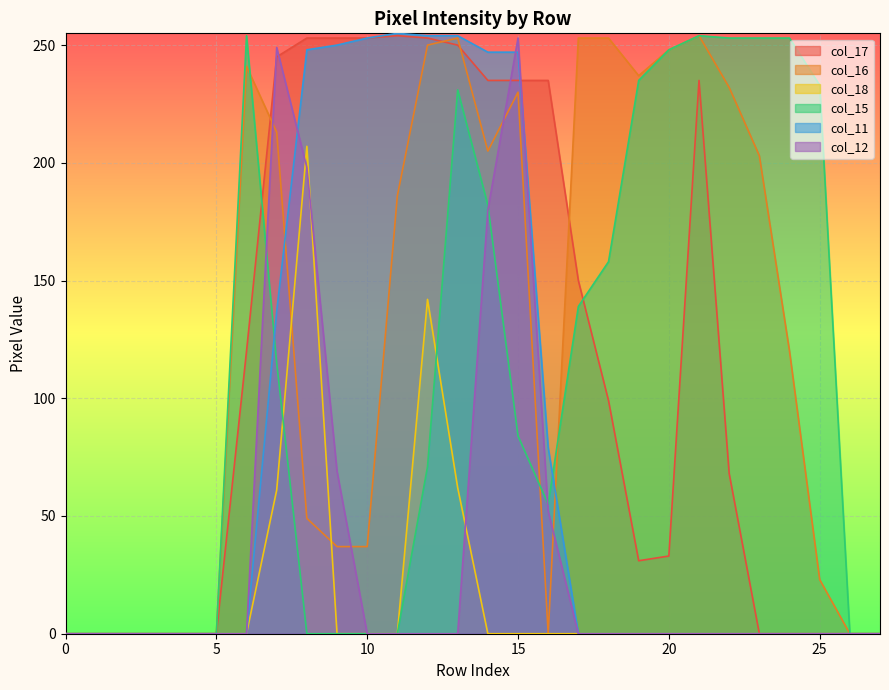

What is the greatest value displayed?

255